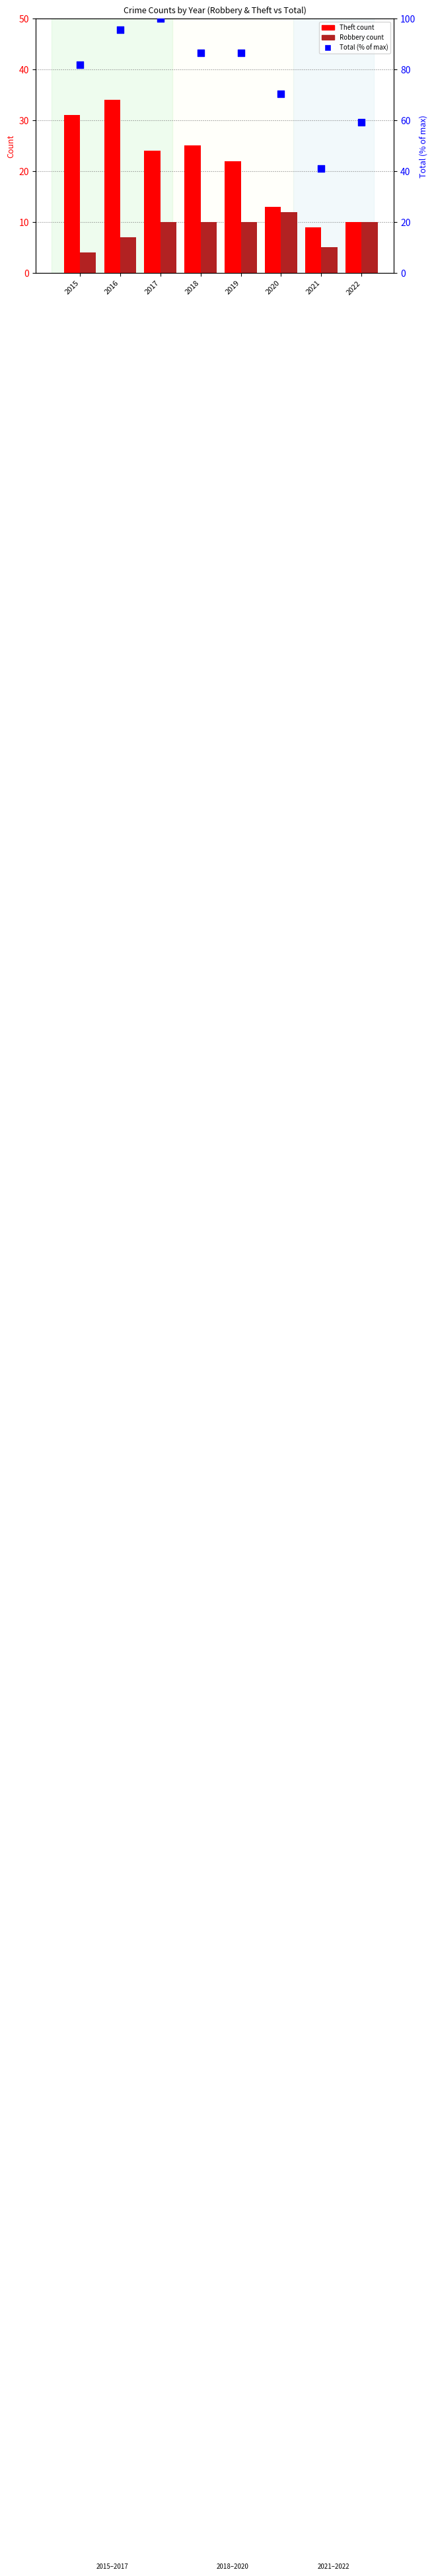

At which category is the sum across all series the highest?

2016